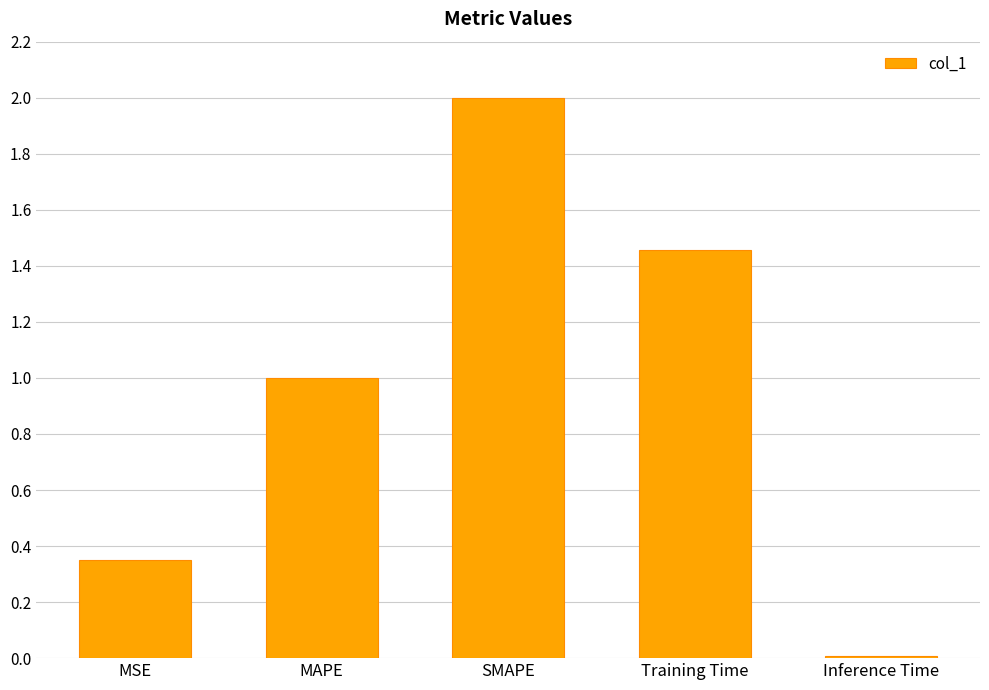

Are the bars grouped side by side (vs. stacked)?

No